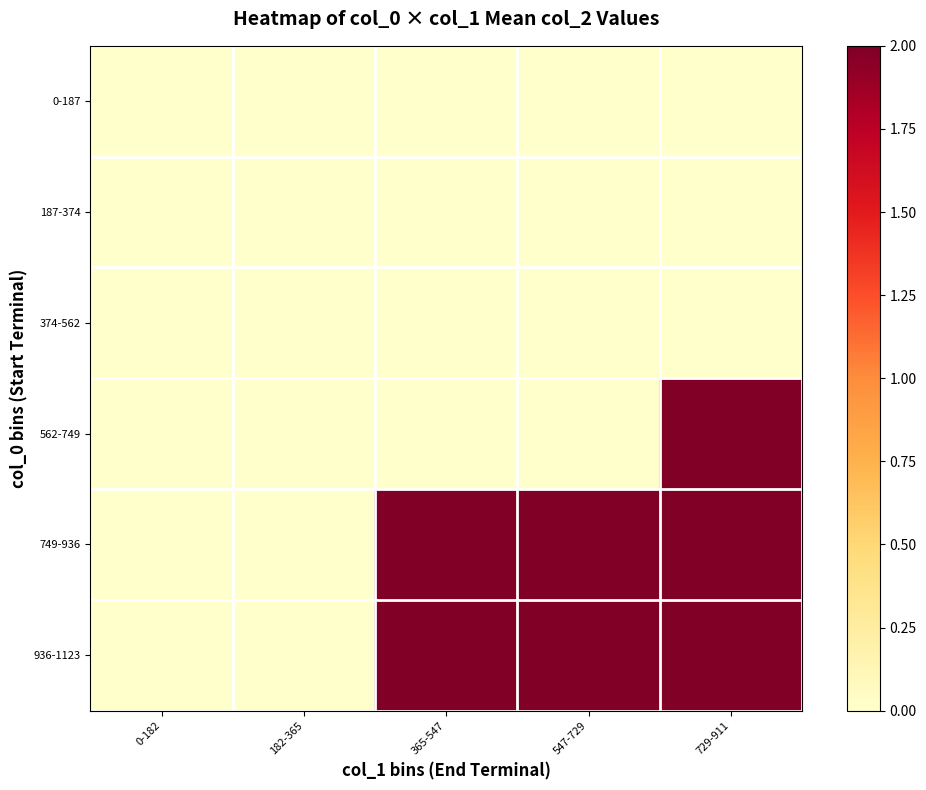

What is the difference between the highest and lowest values at 729-911?

2